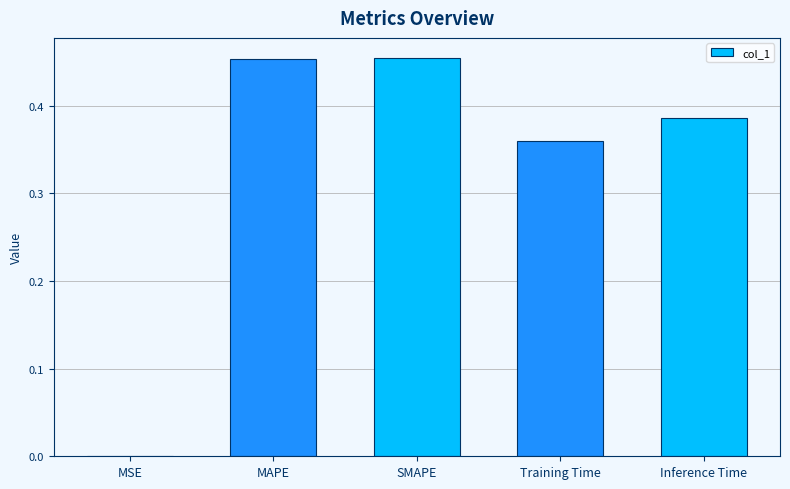

The value at Inference Time is 0.6. True or false?

False